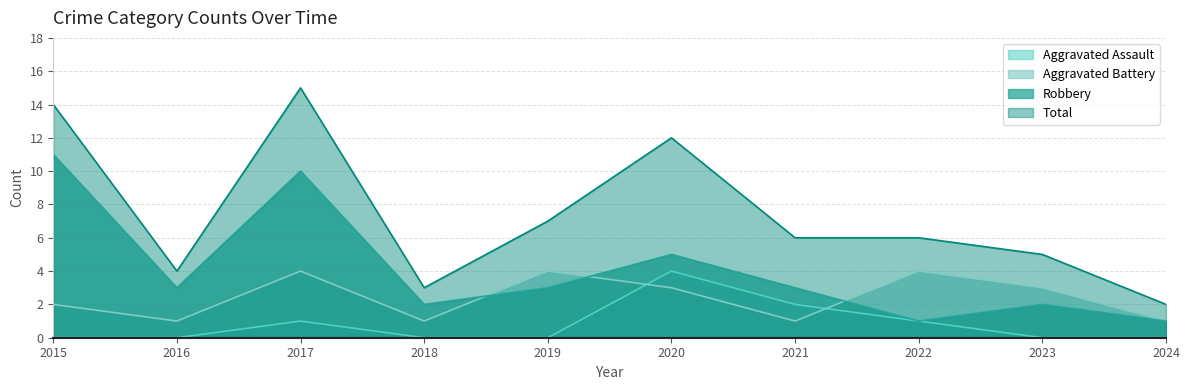

What is the difference between the maximum and minimum values in the Robbery series?

10